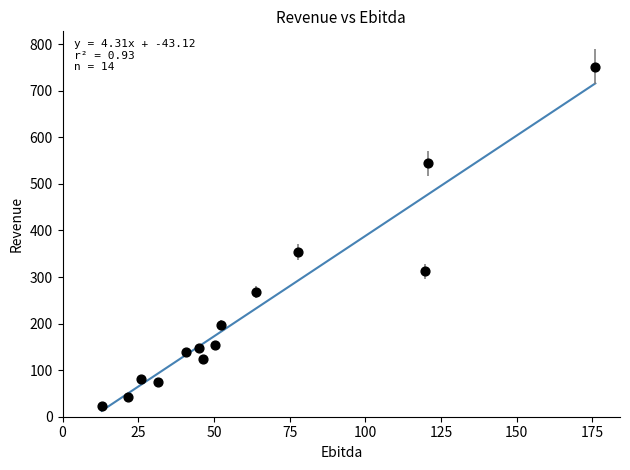

What is the range of X values (max minus min)?

163.1